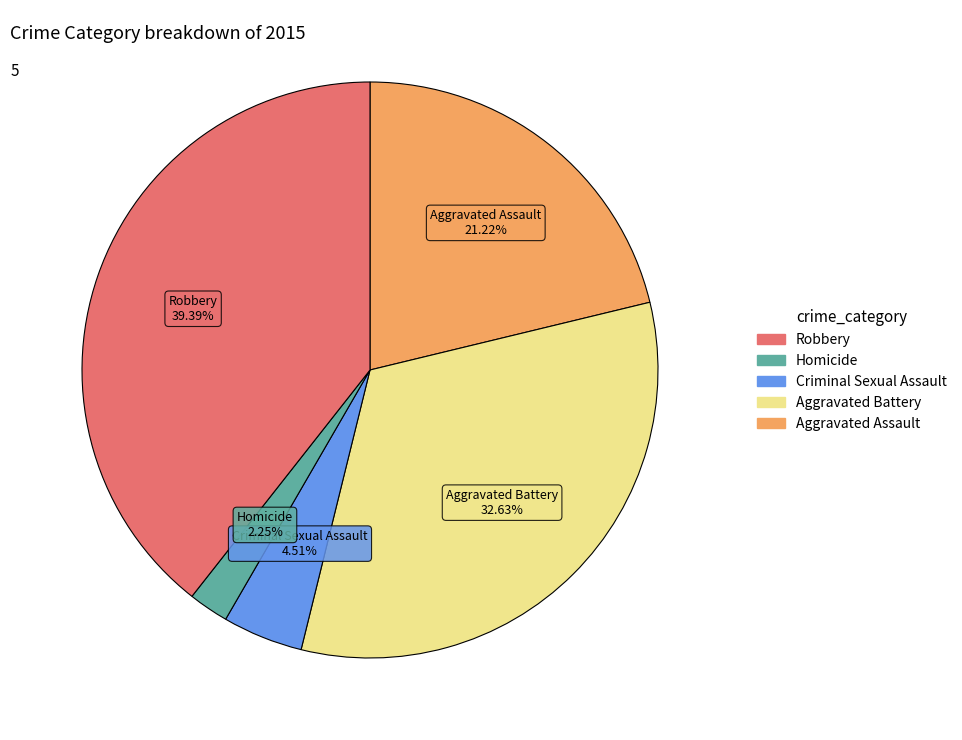

Does any single category account for the majority?

No